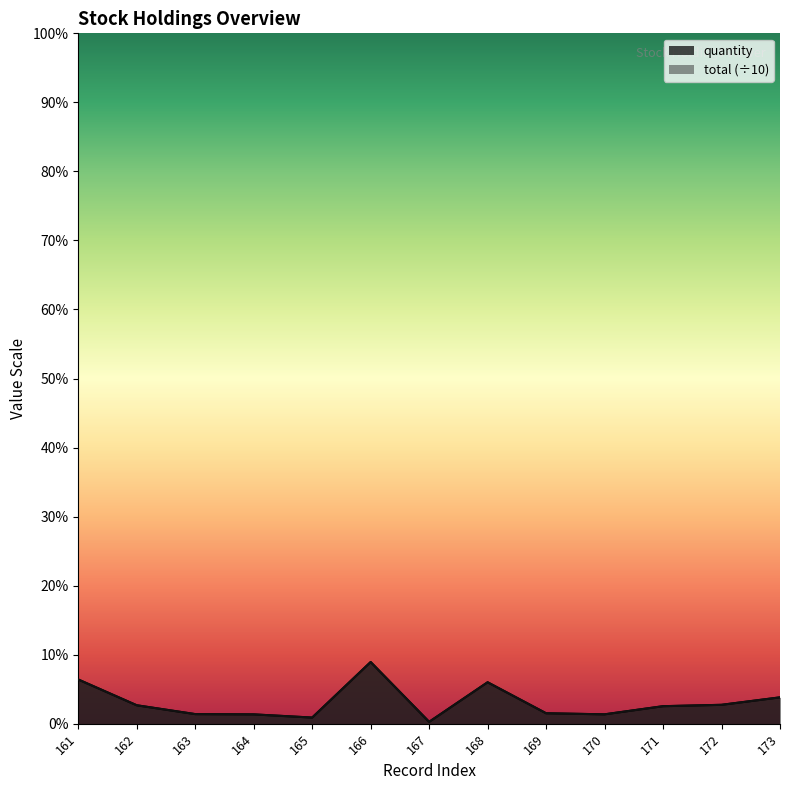

At which category does quantity reach its first local valley?

165